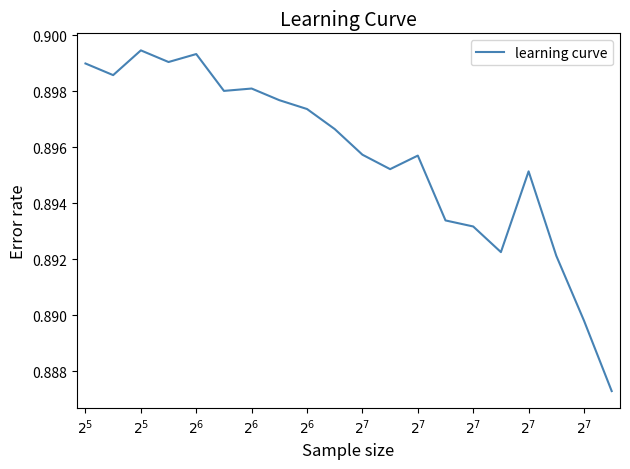

Does the chart have visible grid lines?

No